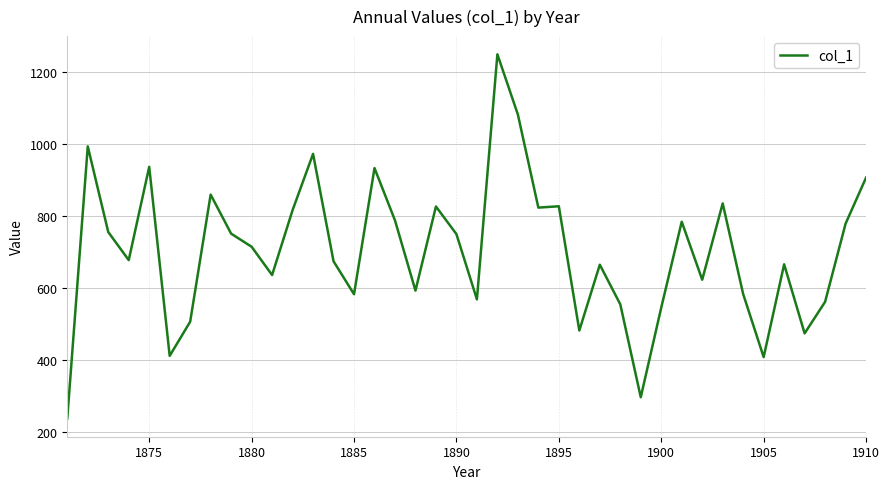

What is the average value?

703.2